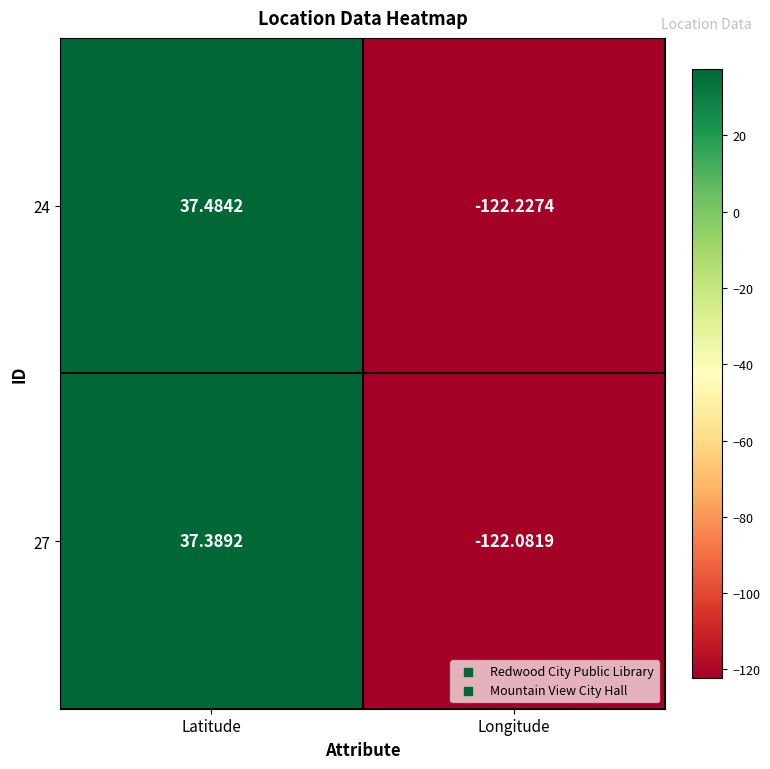

List the labels in order of 24 value, largest first.

Latitude, Longitude